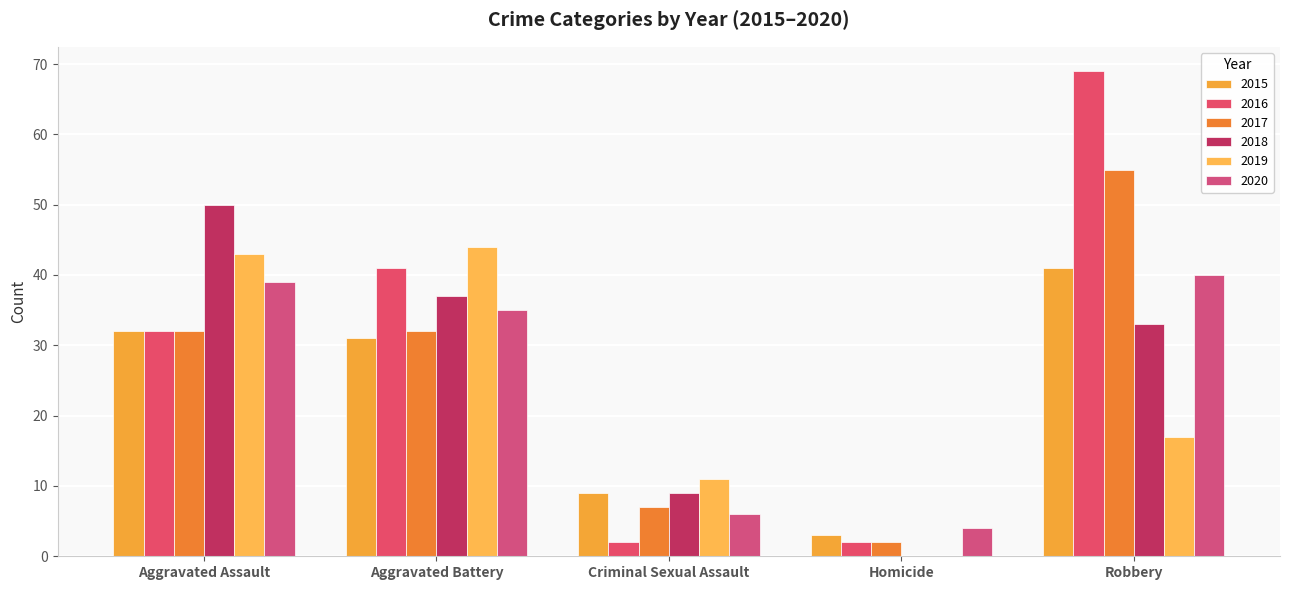

What is the maximum value for 2017?

55